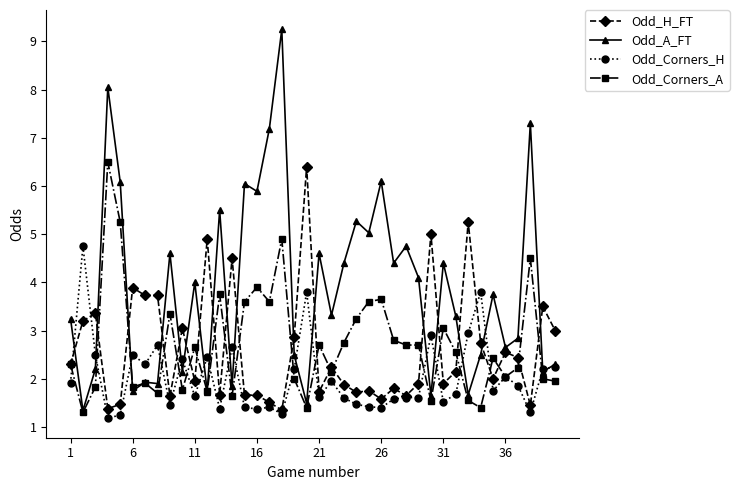

Which series has the largest total across all categories?

Odd_A_FT